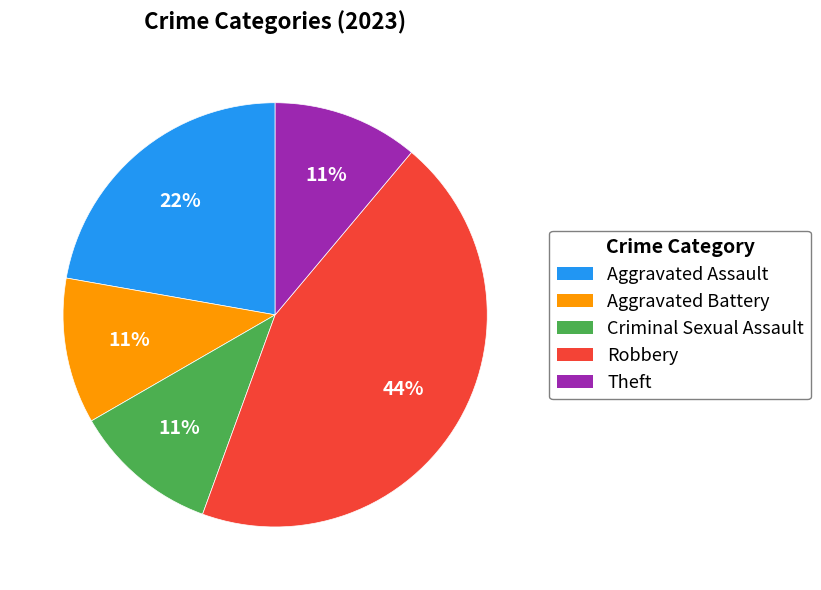

Does any single category account for the majority?

No